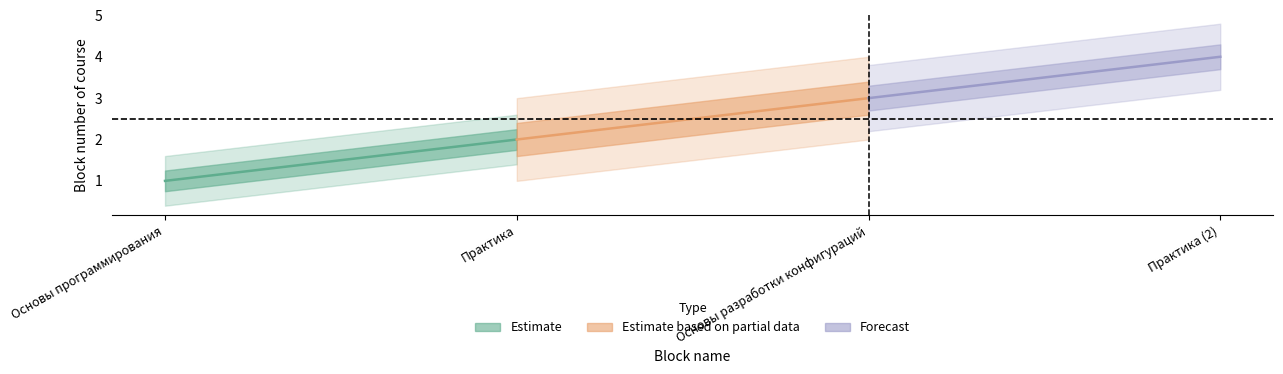

How many lines are shown in the chart?

1